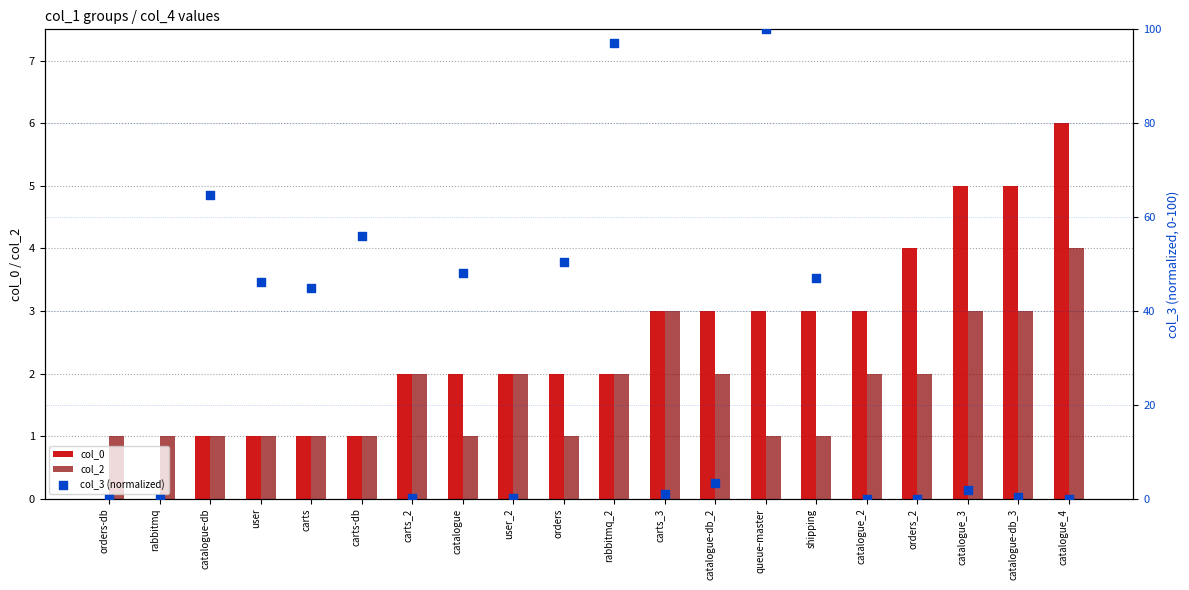

Which series reaches the maximum Y coordinate?

col_3 (normalized)